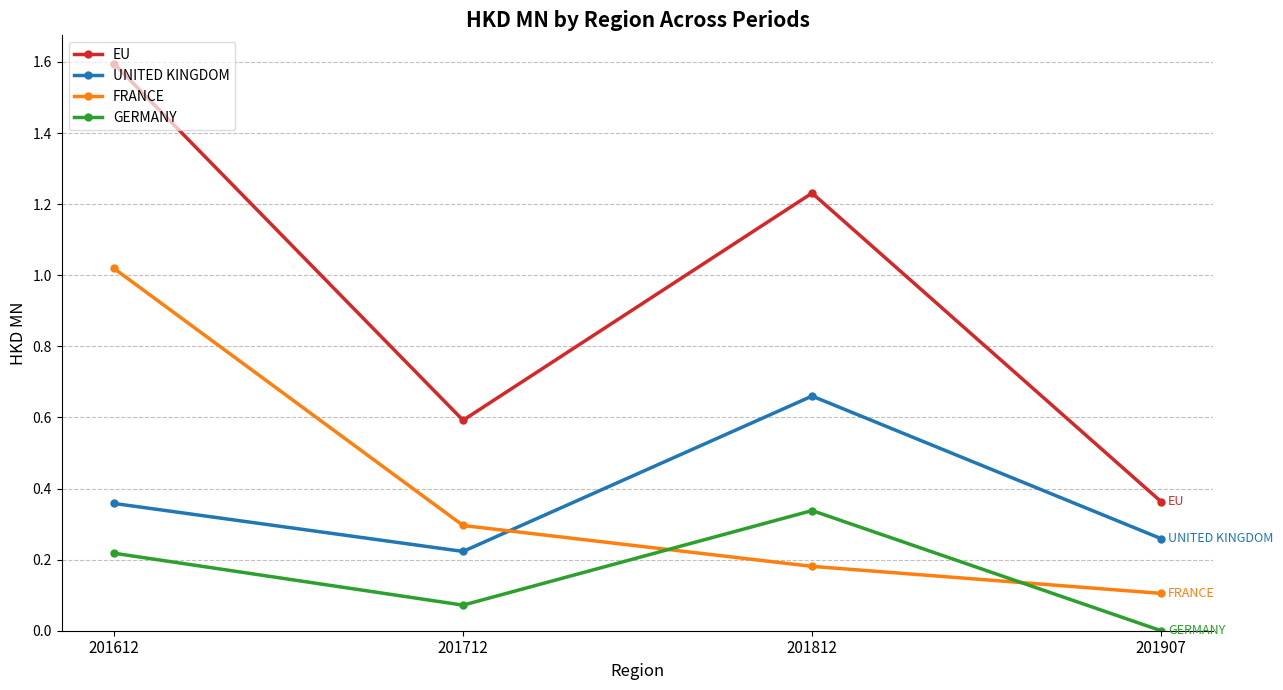

What is the sum of all FRANCE values?

1.6